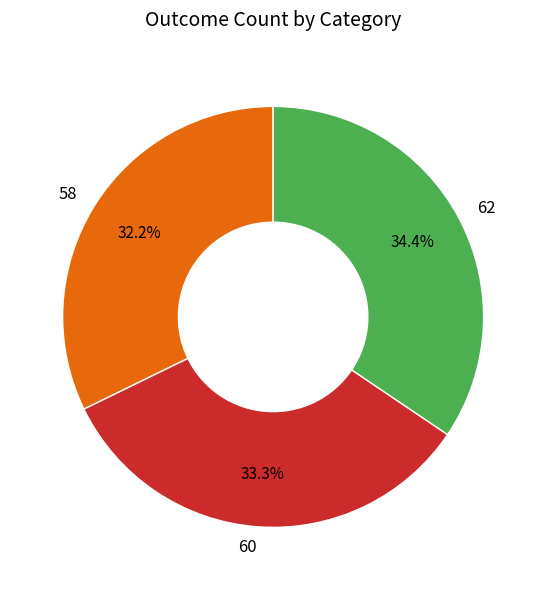

Is the sum of 62 and 60 greater than half?

Yes